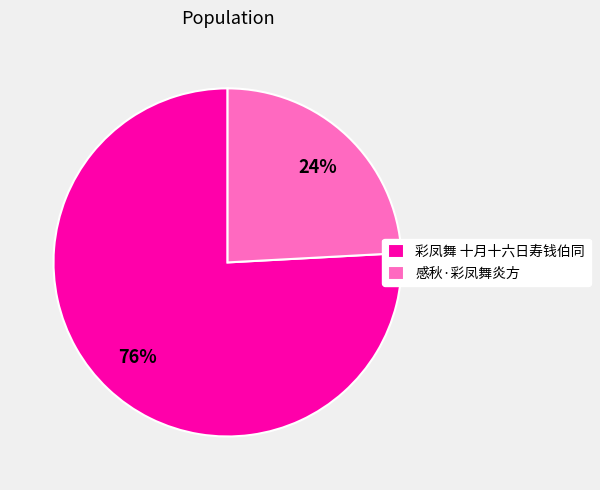

To the nearest percent, what is the difference between the 感秋·彩凤舞炎方 and 彩凤舞 十月十六日寿钱伯同 slice percentages?

52%